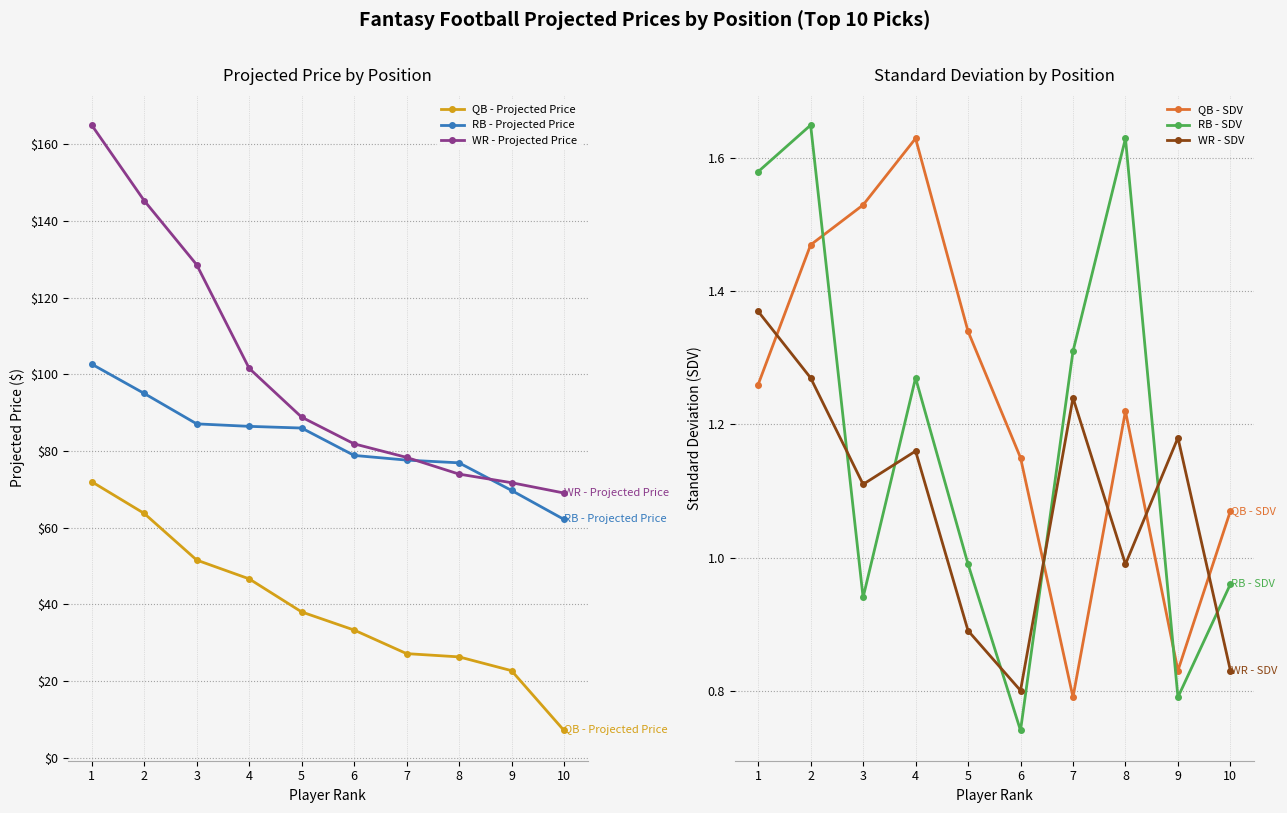

At how many categories does at least one series exceed 94?

4